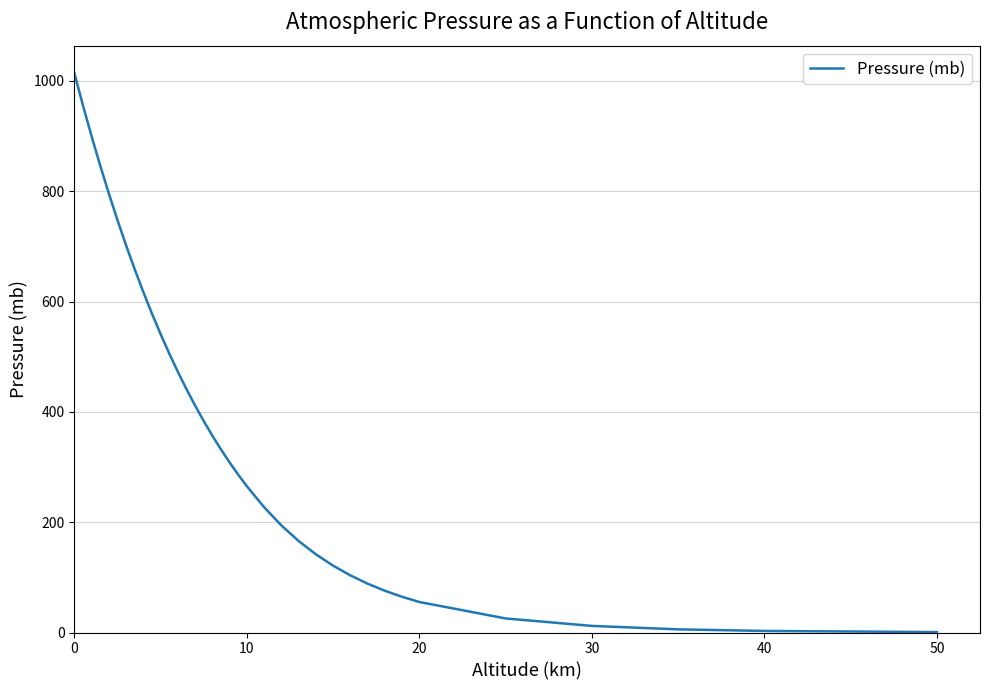

Does the chart have visible grid lines?

Yes